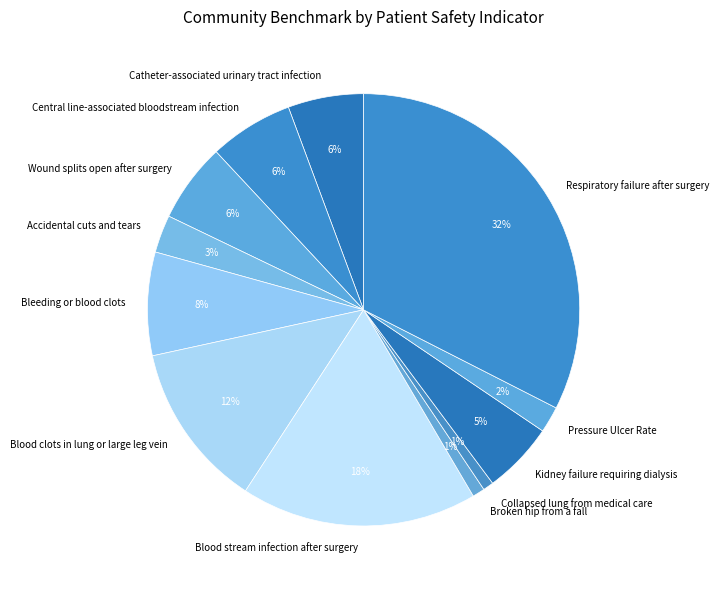

To the nearest percent, what is the average slice percentage?

8%